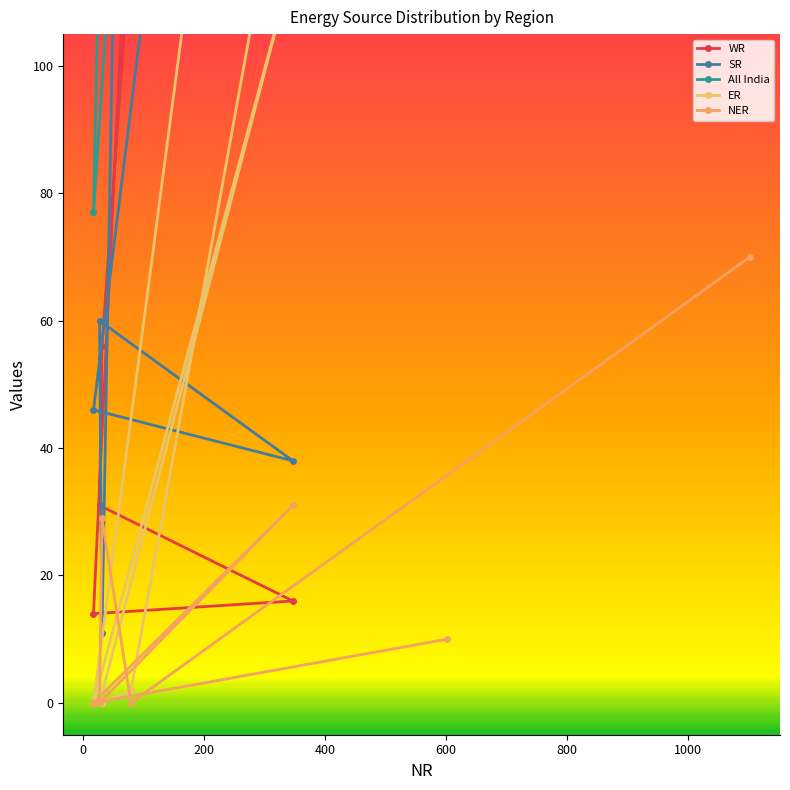

How many lines are shown in the chart?

5